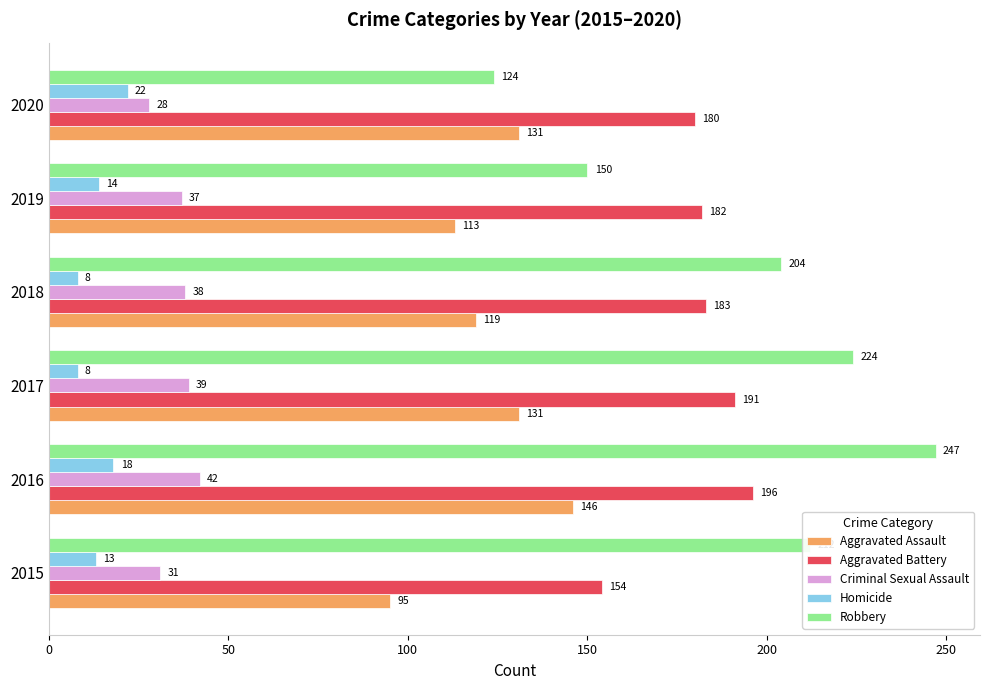

How many data points does each series have?

6